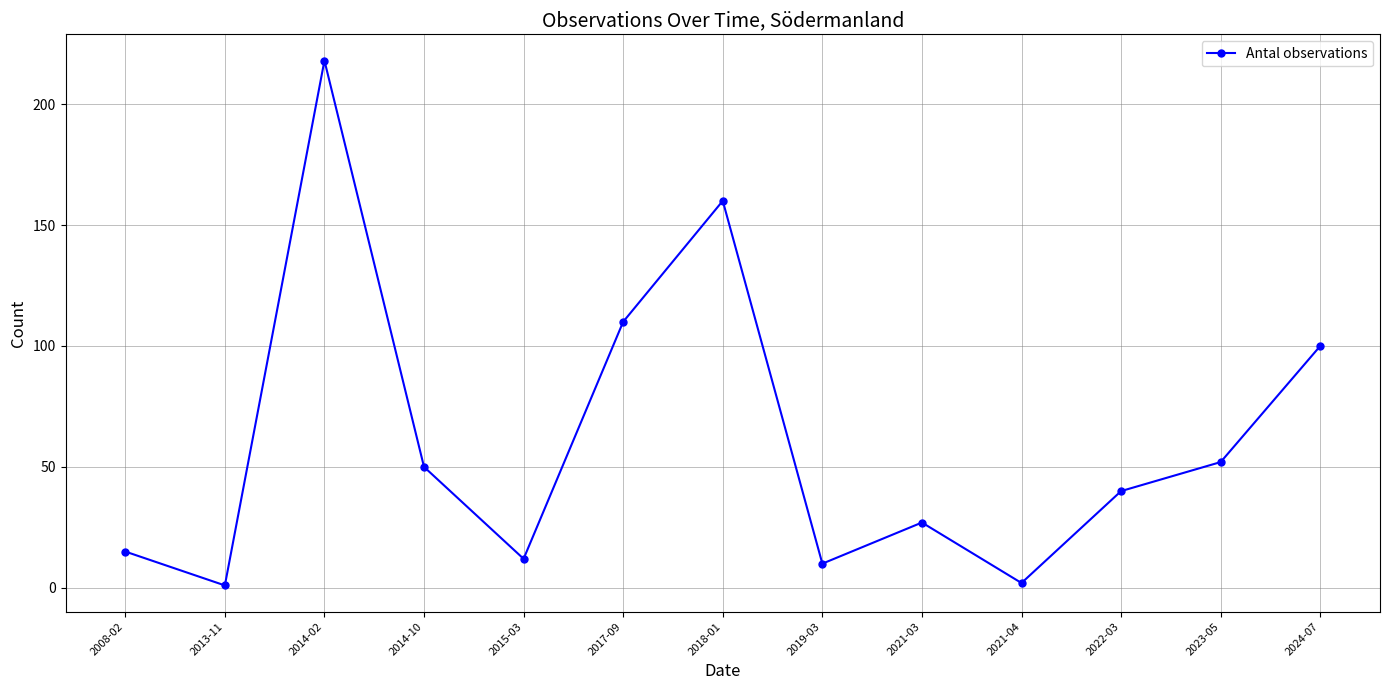

Reading left to right, transcribe all the data shown in this chart.

2008-02=15	2013-11=1	2014-02=218	2014-10=50	2015-03=12	2017-09=110	2018-01=160	2019-03=10	2021-03=27	2021-04=2	2022-03=40	2023-05=52	2024-07=100